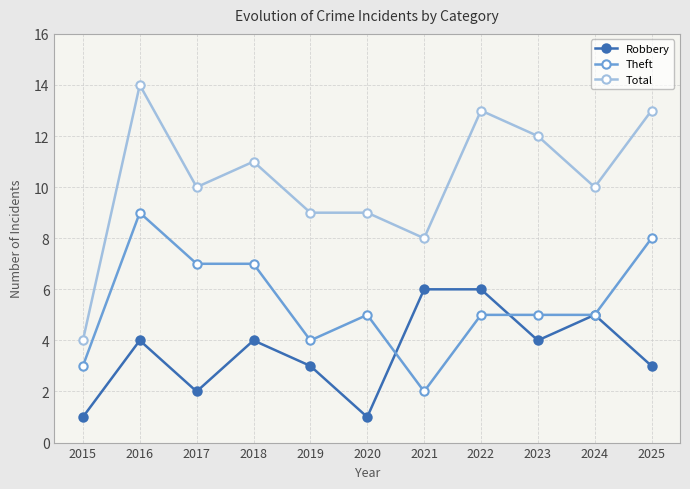

Which series has the widest spread of values?

Total